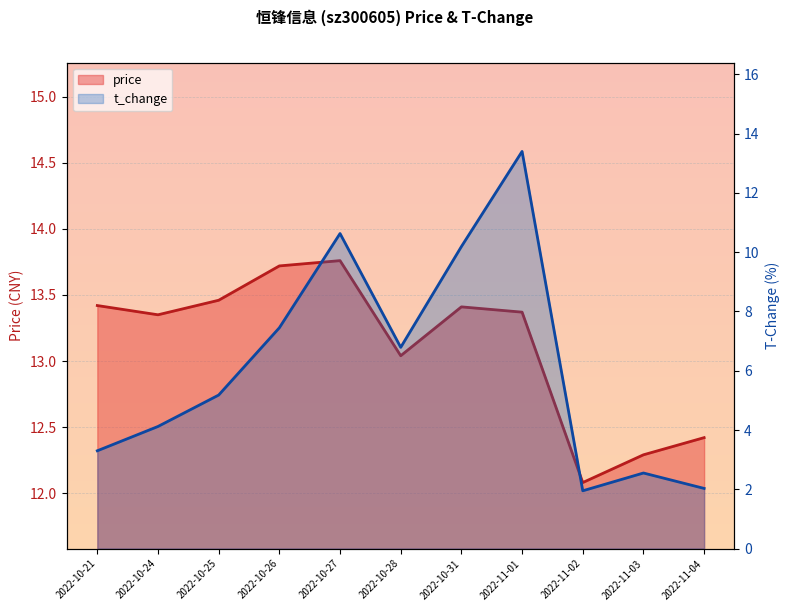

What are all the series names shown in the legend?

price, t_change